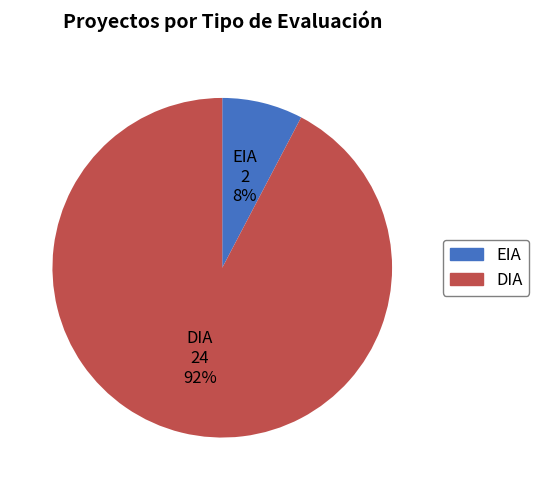

To the nearest percent, what is the combined percentage of DIA and EIA?

100%